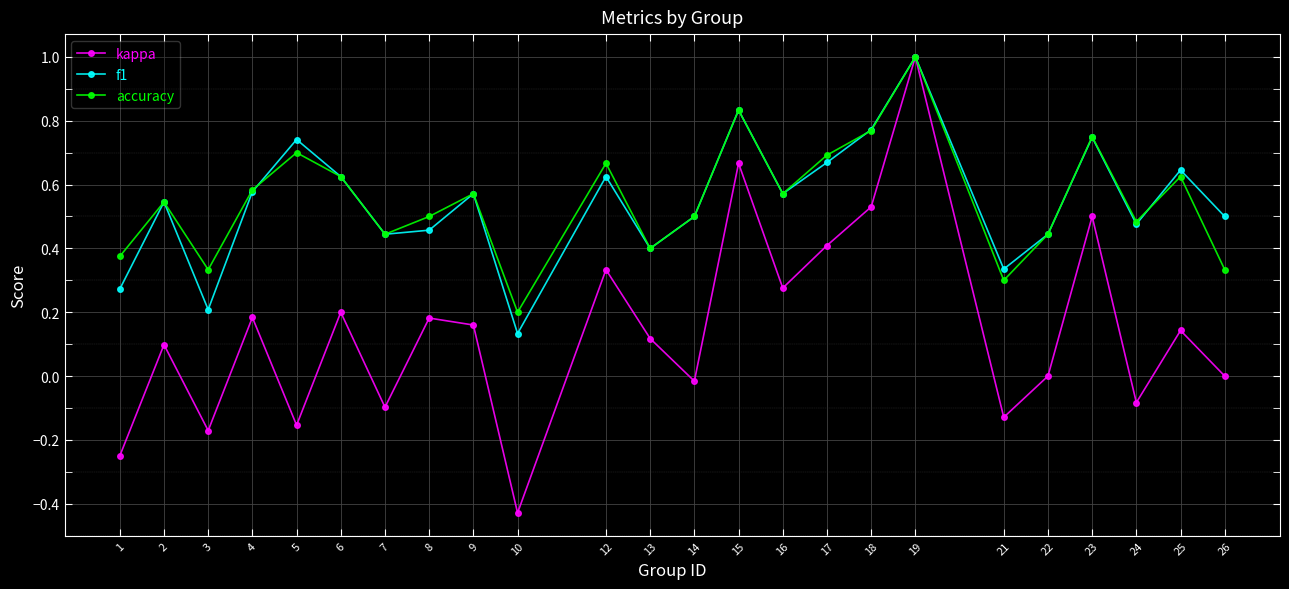

At which category does the chart reach its peak across all series?

19